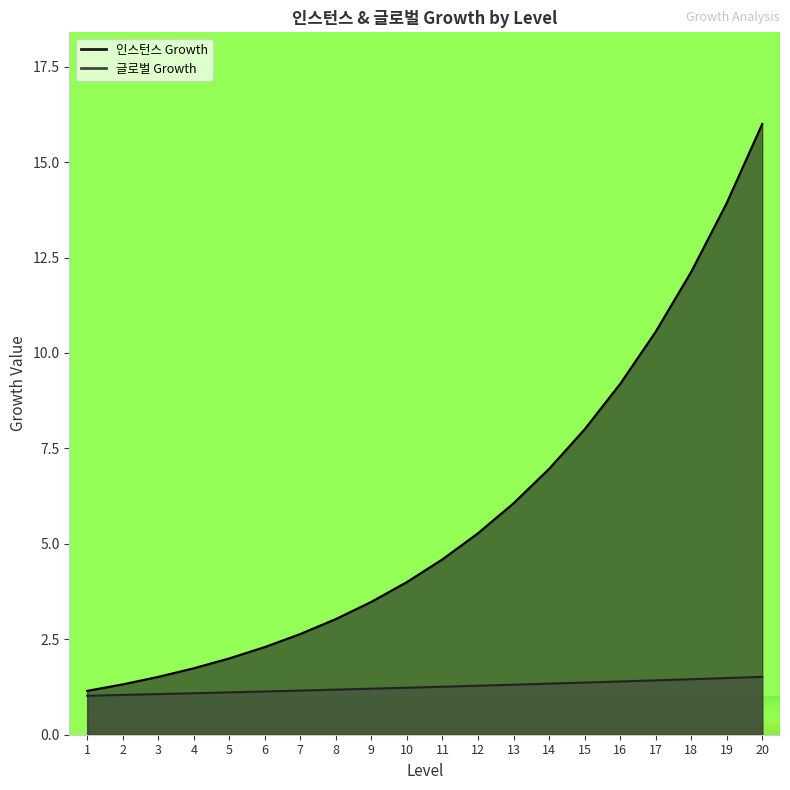

True or false: 글로벌 Growth and 인스턴스 Growth cross at least once.

False